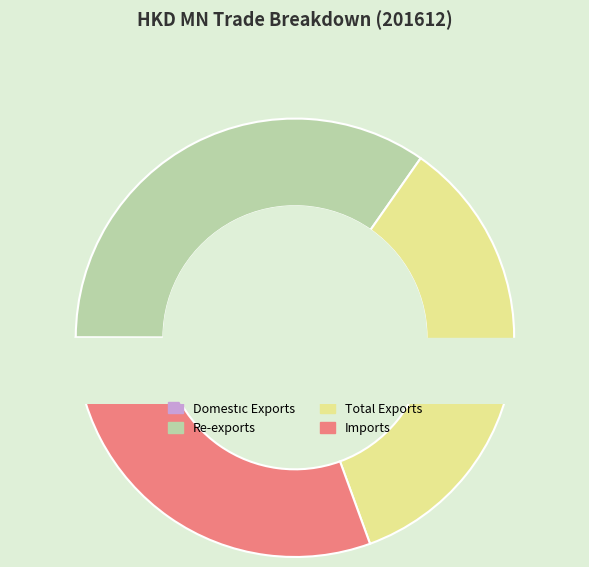

Which slice is the largest?

Total Exports